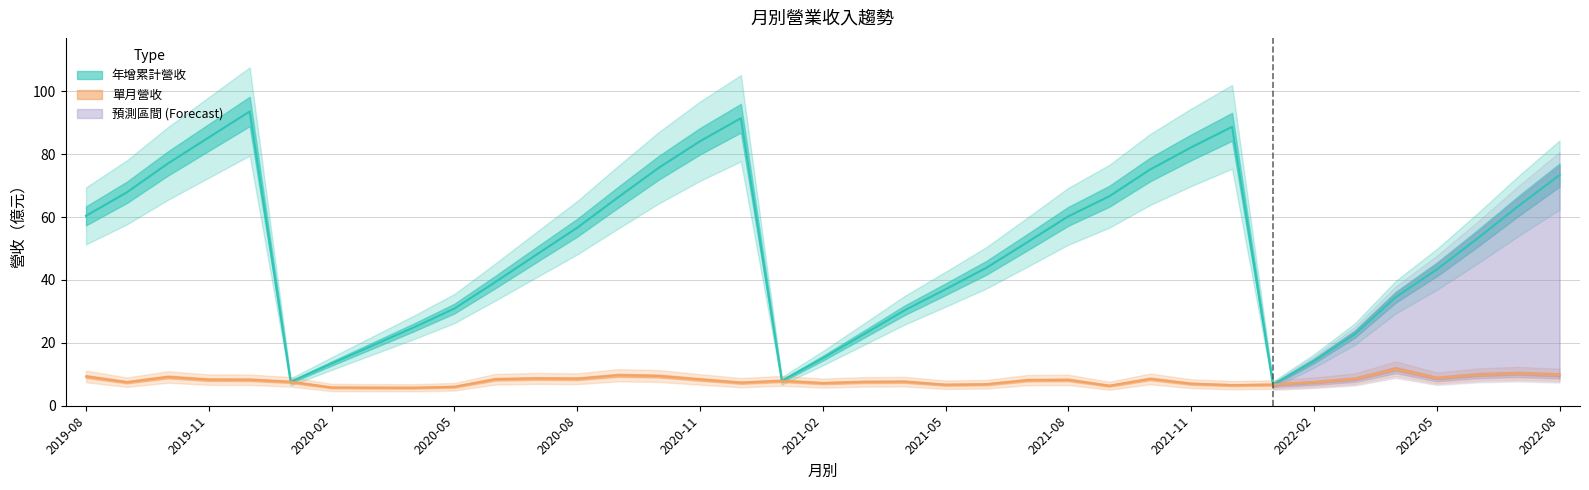

What is the minimum value shown in the chart?

5.7